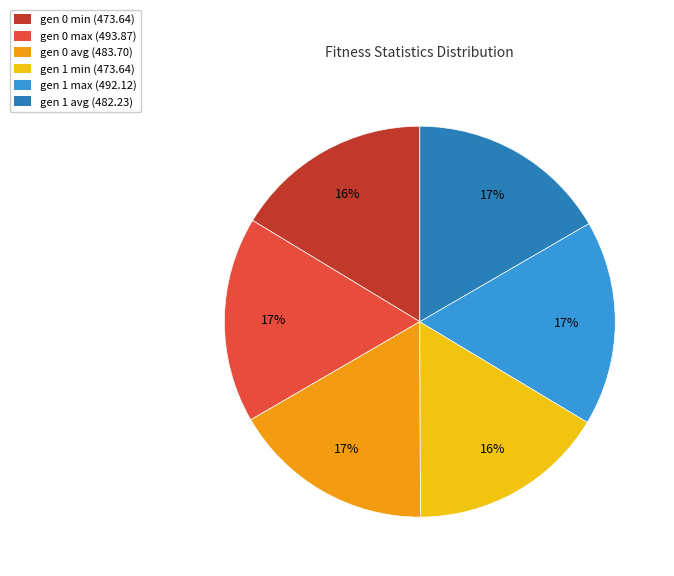

What percentage is the gen 0 min slice, to the nearest percent?

16%